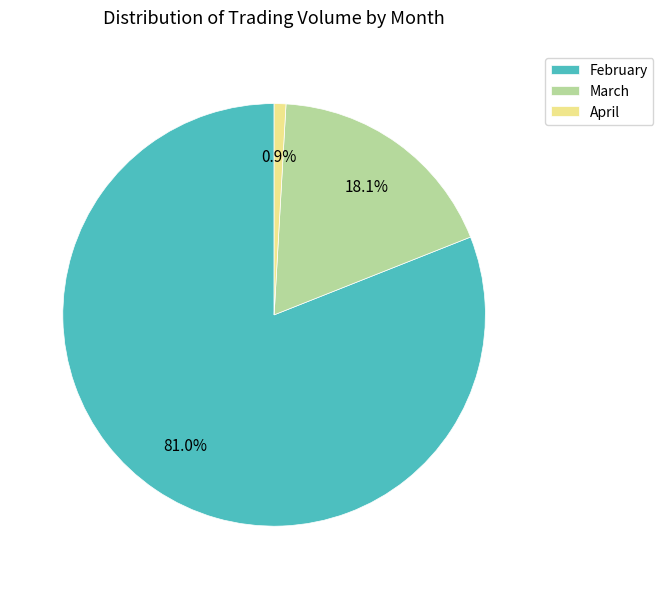

Is there any slice that represents more than half of the pie?

Yes